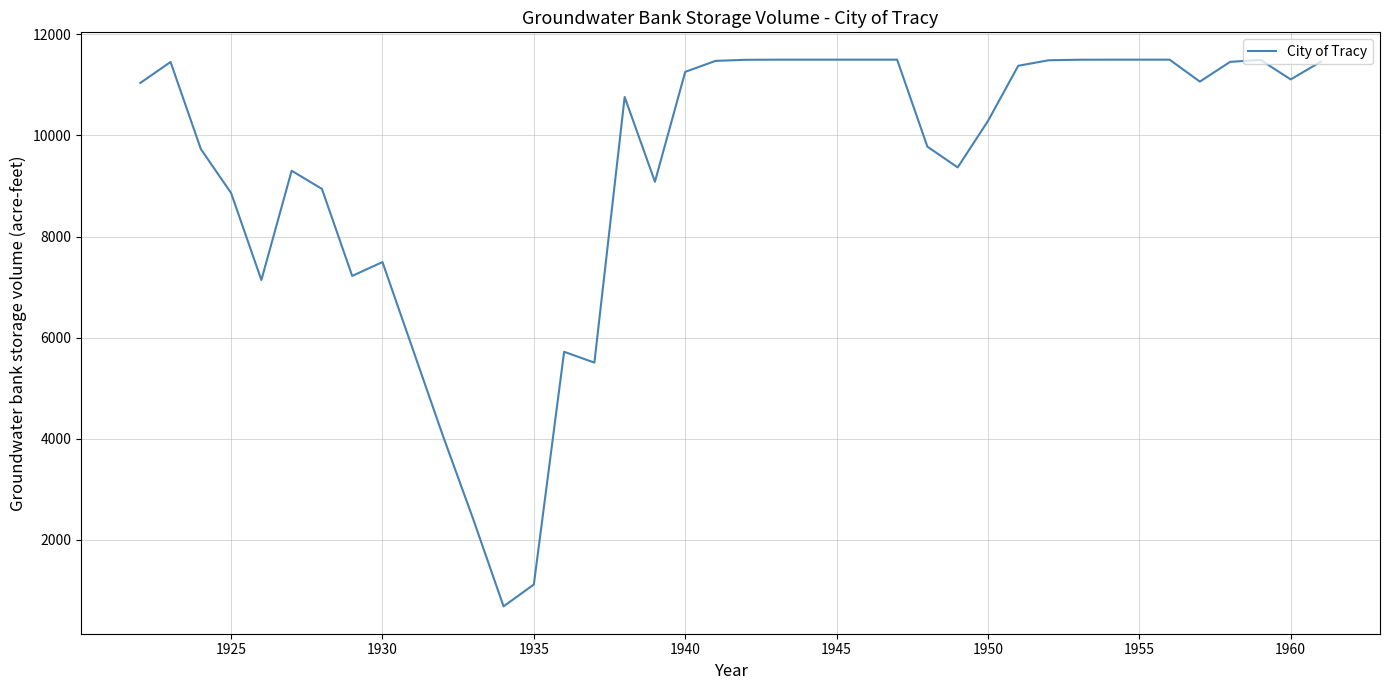

What is the sum of all values?

372880.4